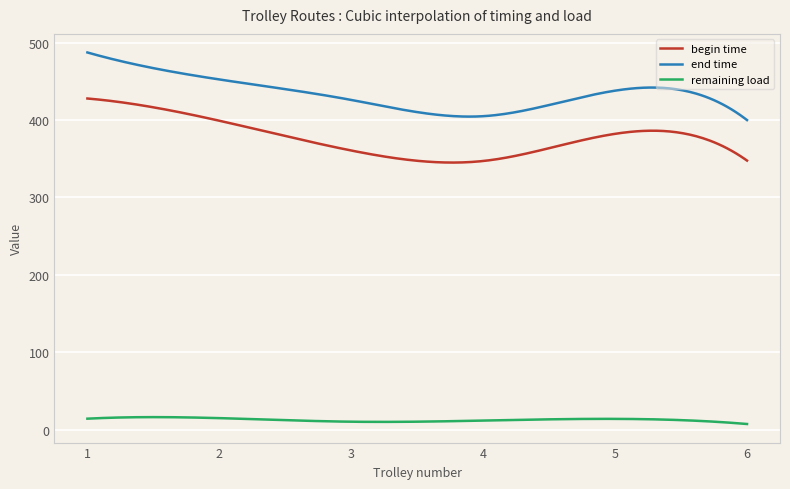

At how many categories does at least one series exceed 192?

300